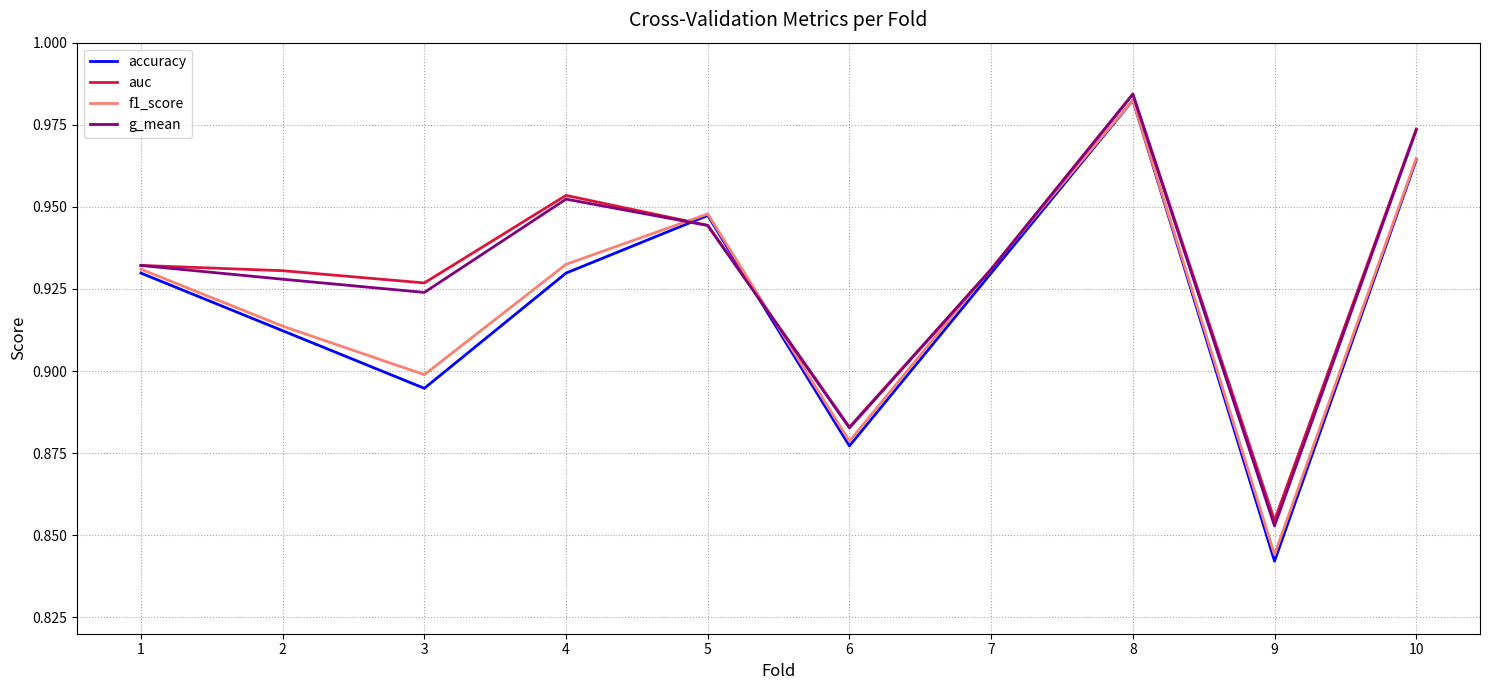

Is the value of auc at 7 greater than the value of f1_score at 5?

No